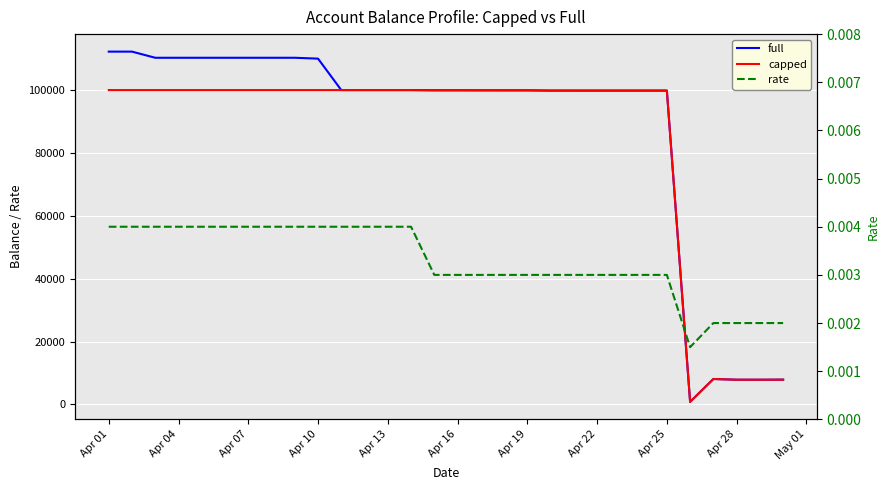

The value of capped at Apr 10 is 141193.0. True or false?

False